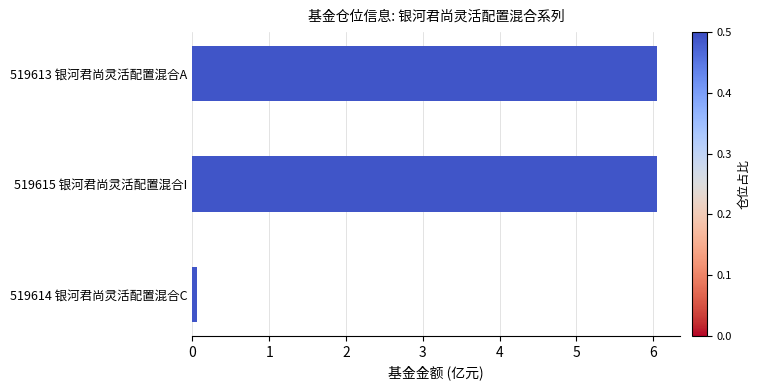

What is the label of the 3rd bar from the bottom?

519613 银河君尚灵活配置混合A